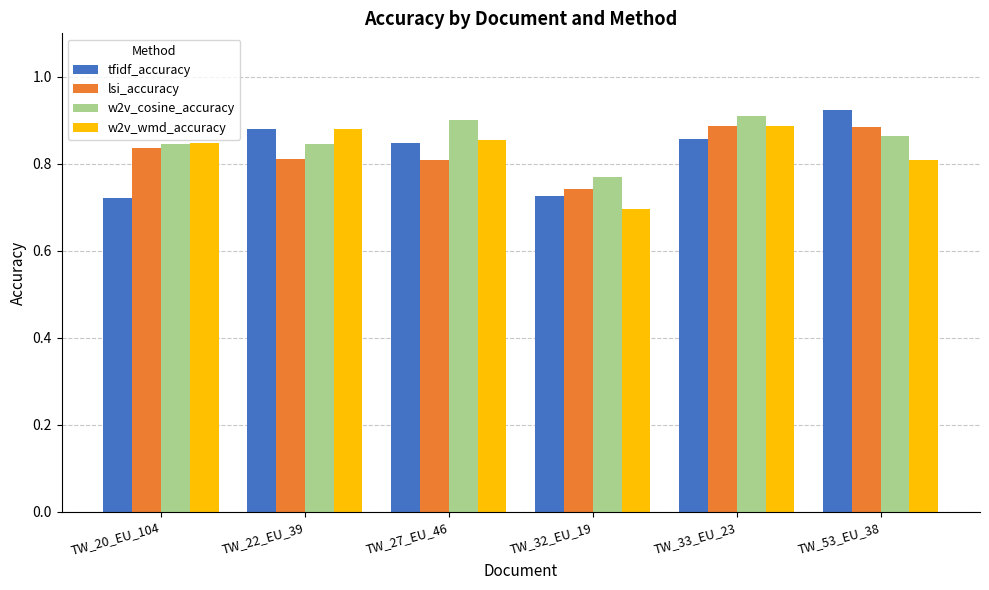

Where is w2v_wmd_accuracy nearest to the value 0?

TW_32_EU_19